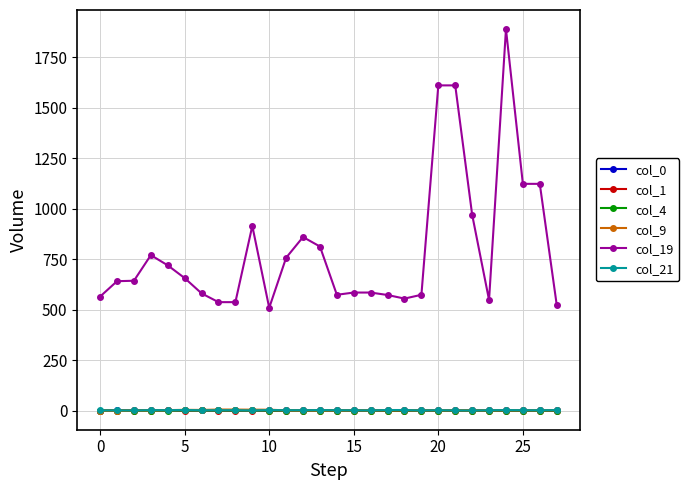

What is the greatest value displayed?

1889.0